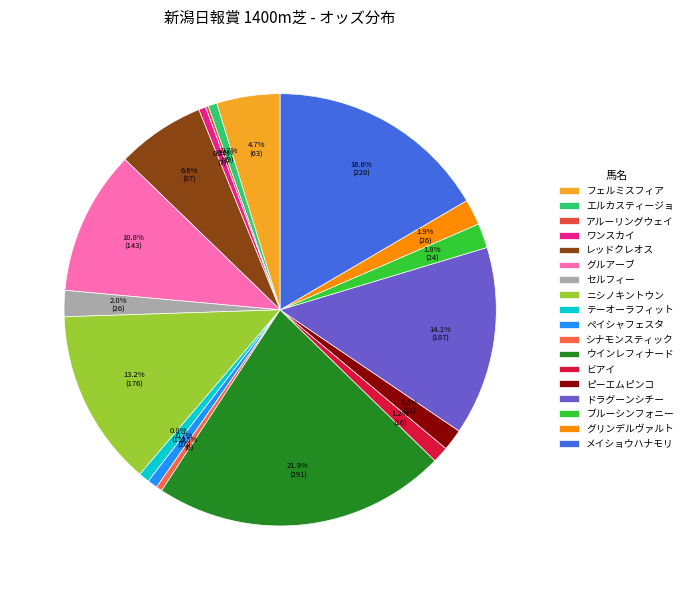

Which slice is the largest?

ウインレフィナード